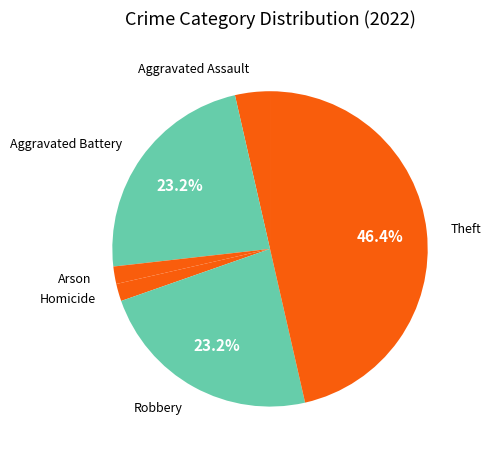

What portion of the pie excludes Robbery?

76.8%